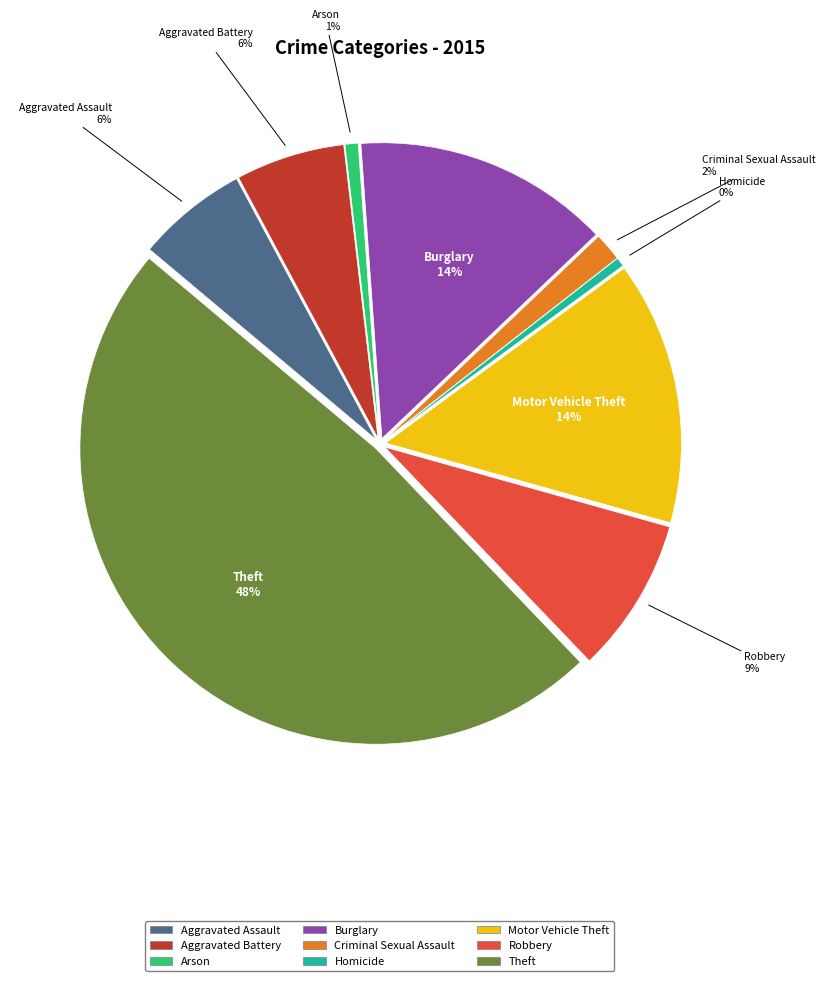

How much of the chart is everything except Aggravated Battery?

94.0%